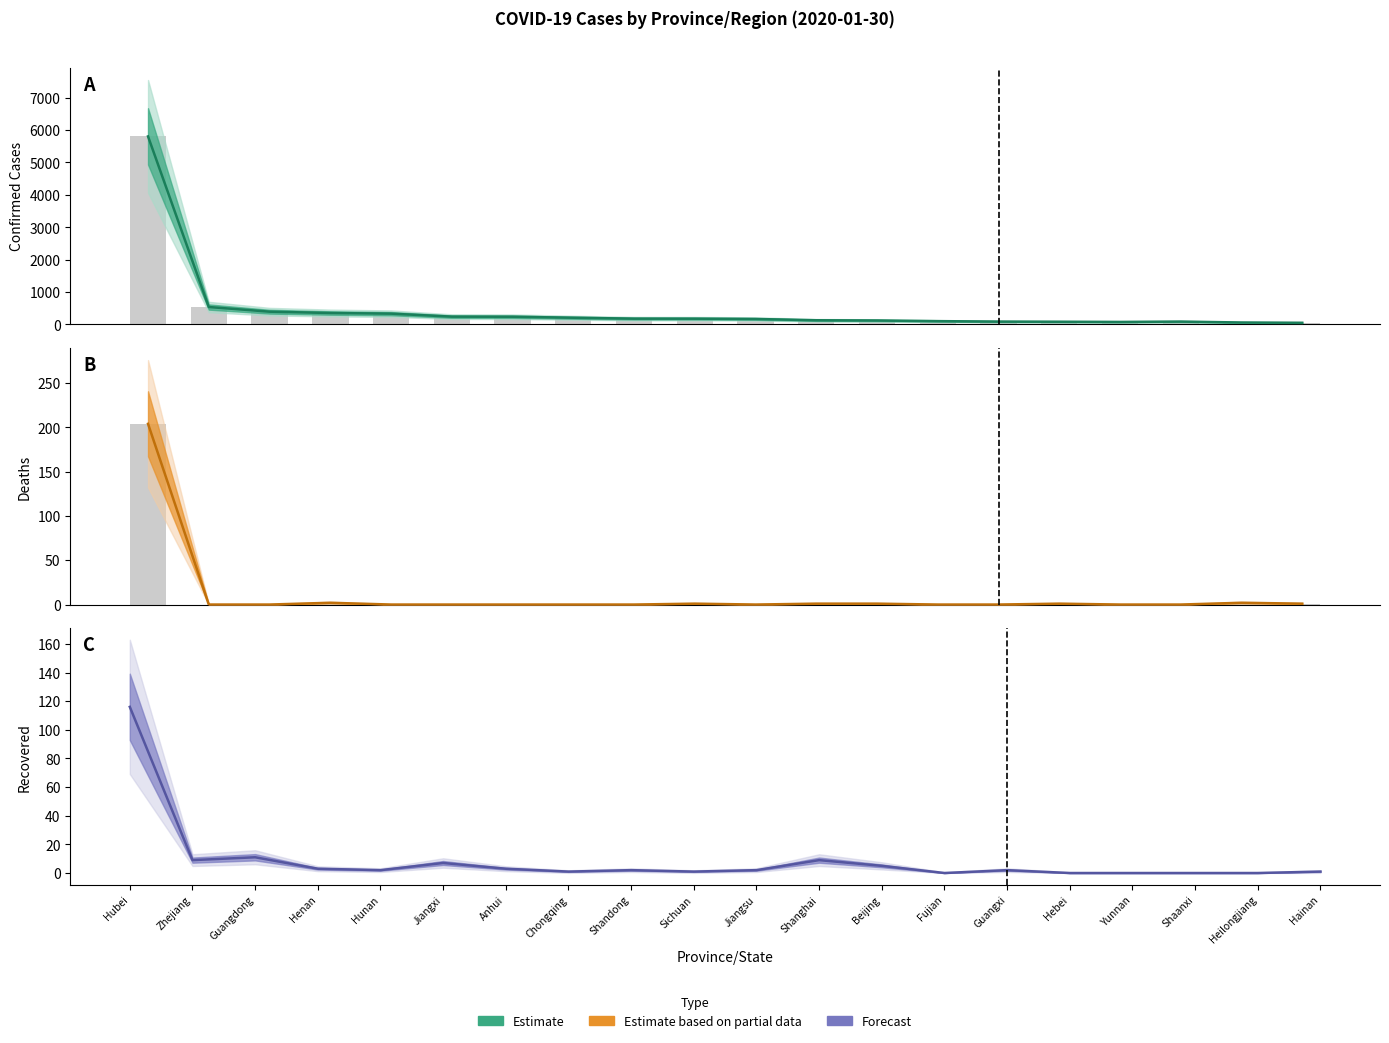

Does the chart contain any negative values?

No